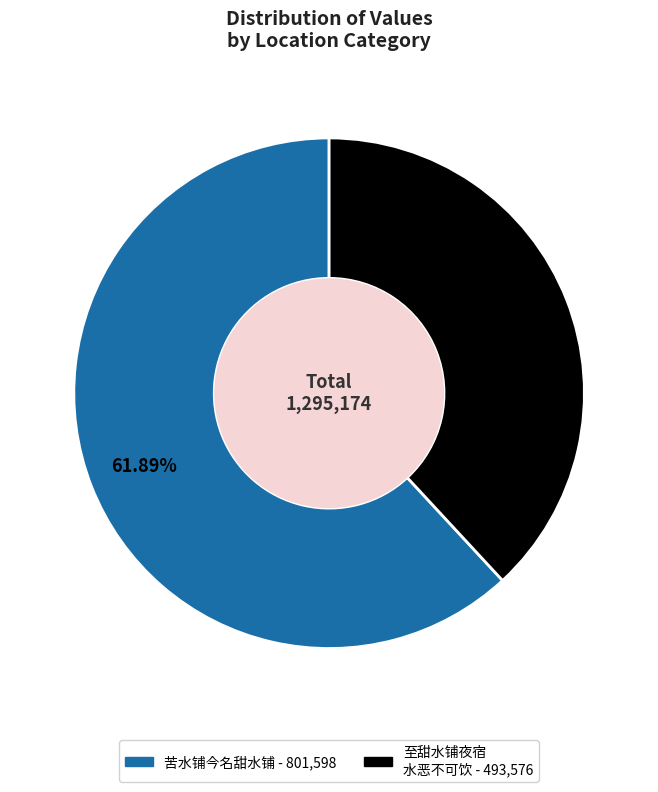

To the nearest percent, what is the difference between the largest and smallest slice percentages?

24%